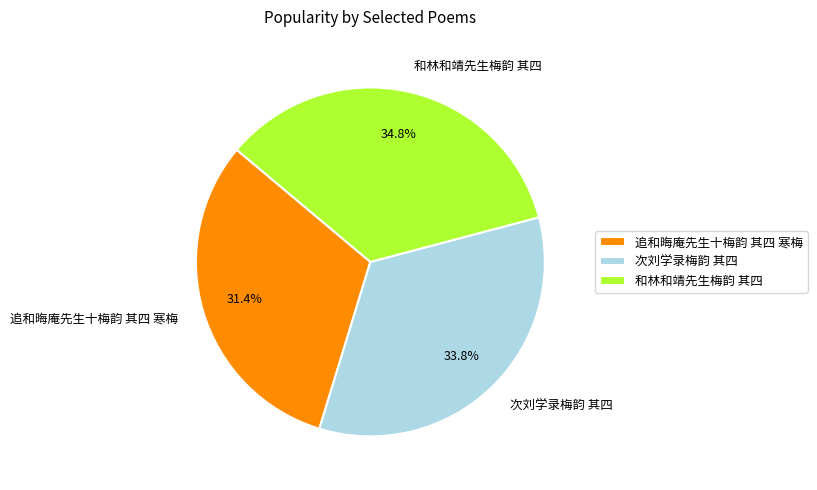

How many slices are in this pie chart?

3